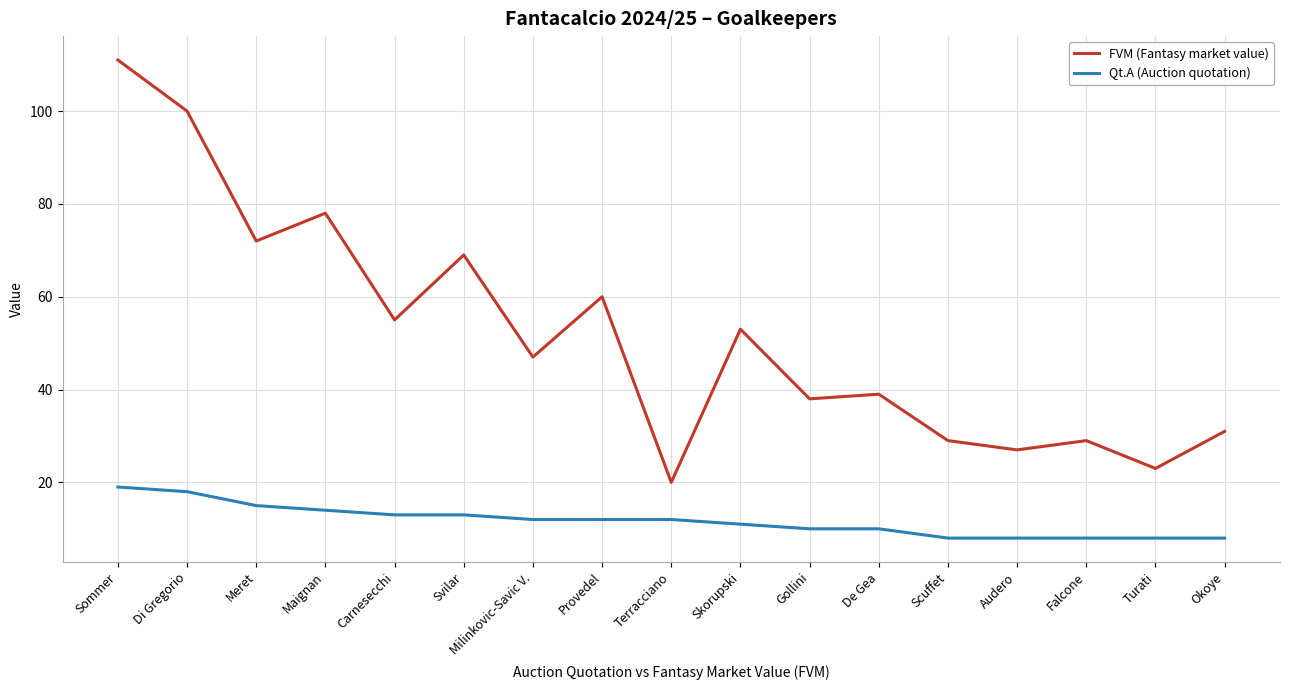

The value of FVM (Fantasy market value) at Gollini is 64. True or false?

False